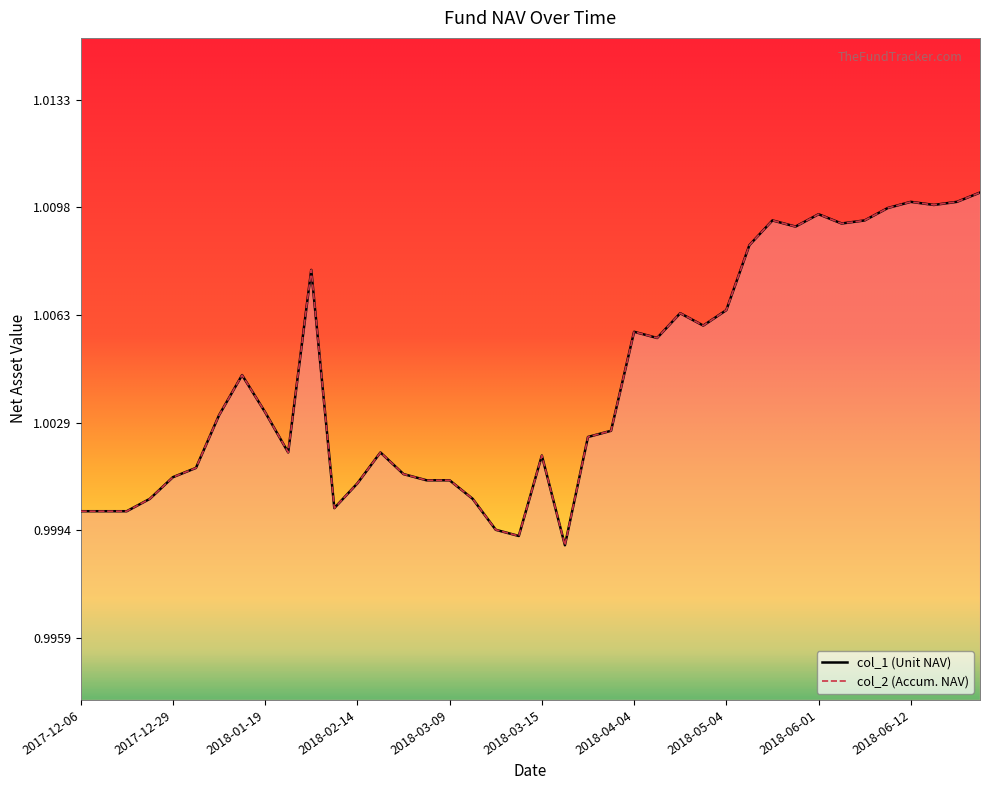

At which category does col_1 reach its first local valley?

2018-01-26